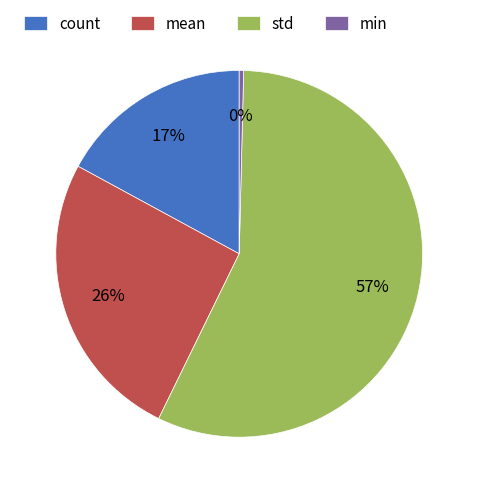

Which has a higher value, std or count?

std